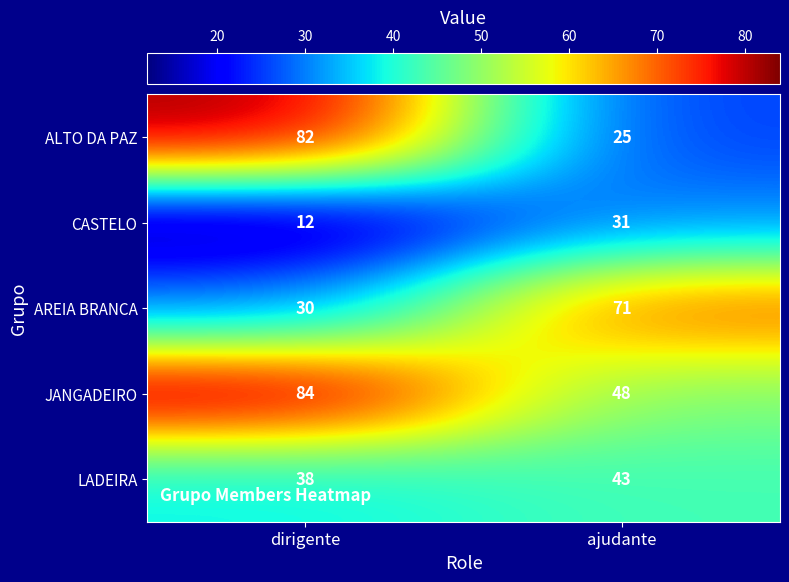

How many categories are shown in the chart?

2